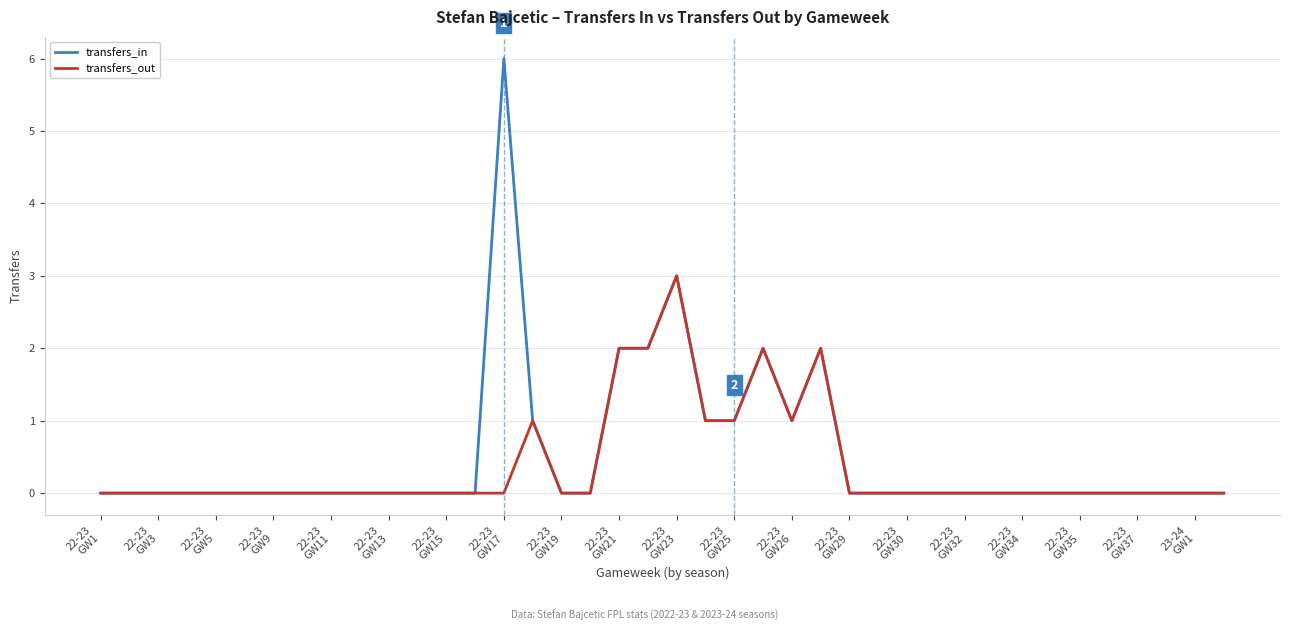

Rank the series by their maximum value, from highest to lowest.

transfers_in, transfers_out